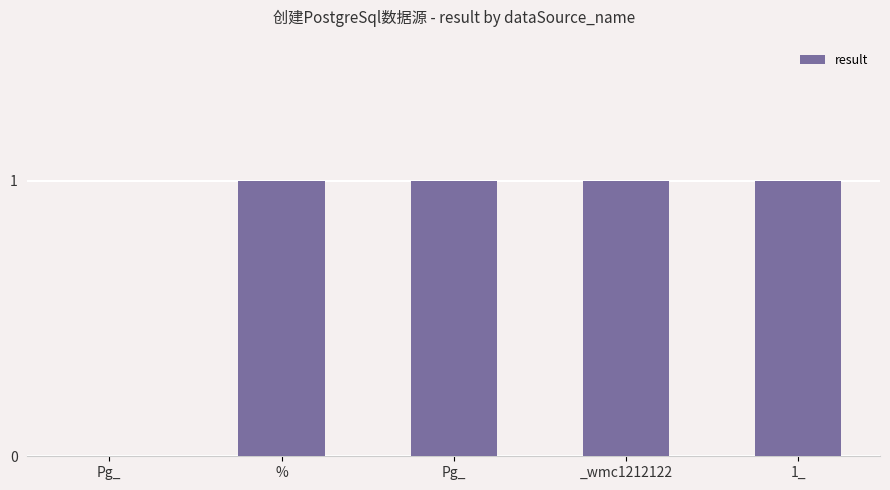

How many series are shown in this chart?

1